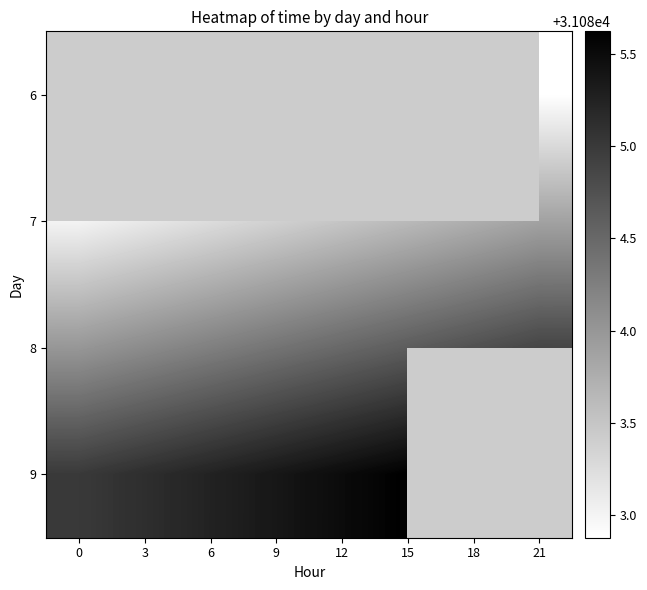

What value does the row_3 series have at 9?

31085.4